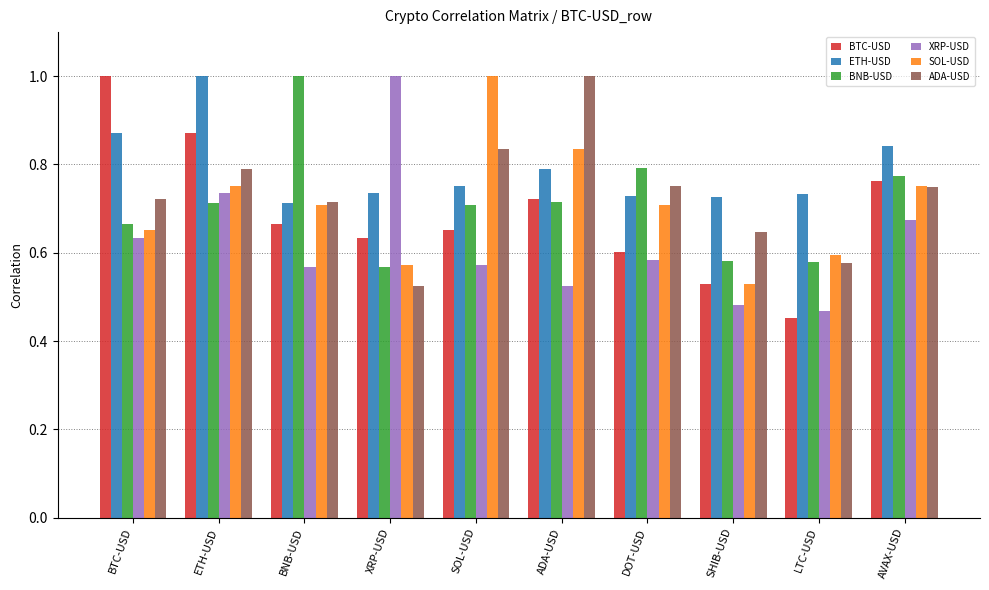

What is the total value across all series at SHIB-USD?

3.5